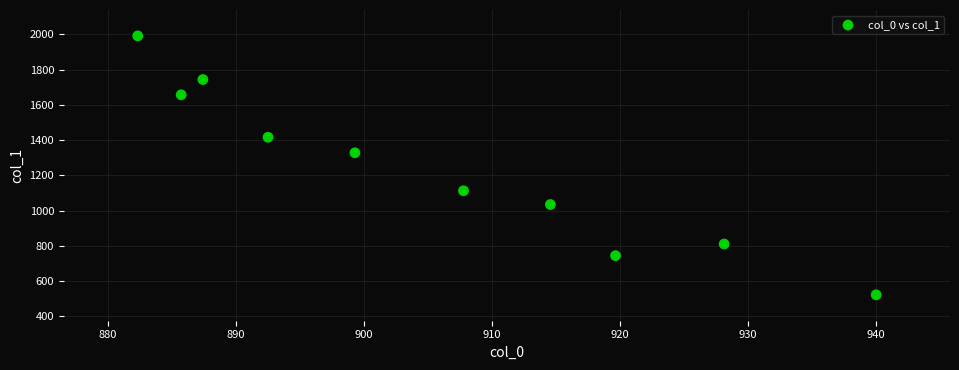

What Y value in the scatter plot is closest to 1257?

1328.6